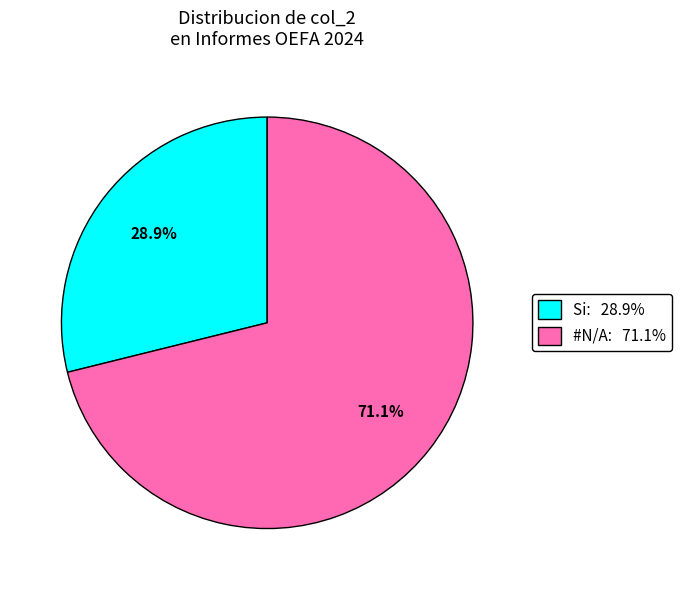

Which has a higher value, #N/A or Si?

#N/A